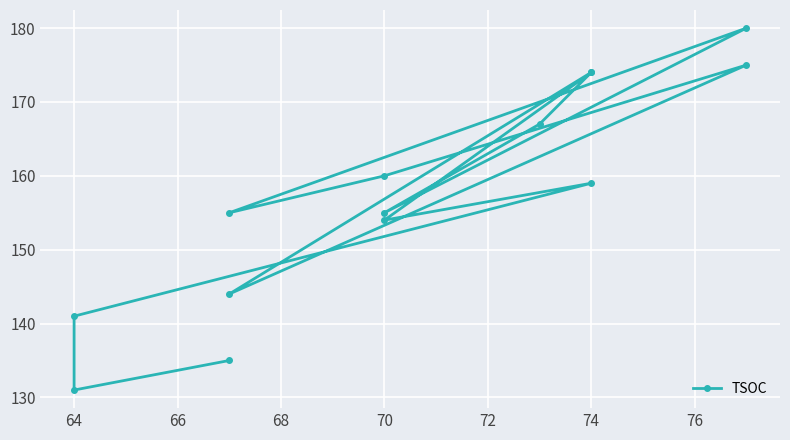

Does the chart display data point markers on the line(s)?

Yes